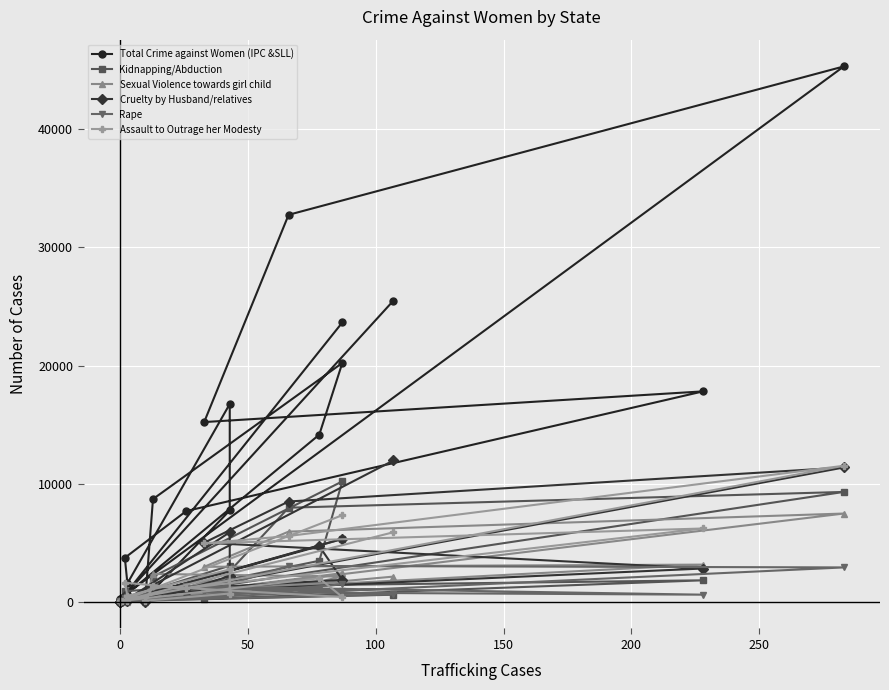

How many intersections are there between Sexual Violence towards girl child and Kidnapping/Abduction?

9